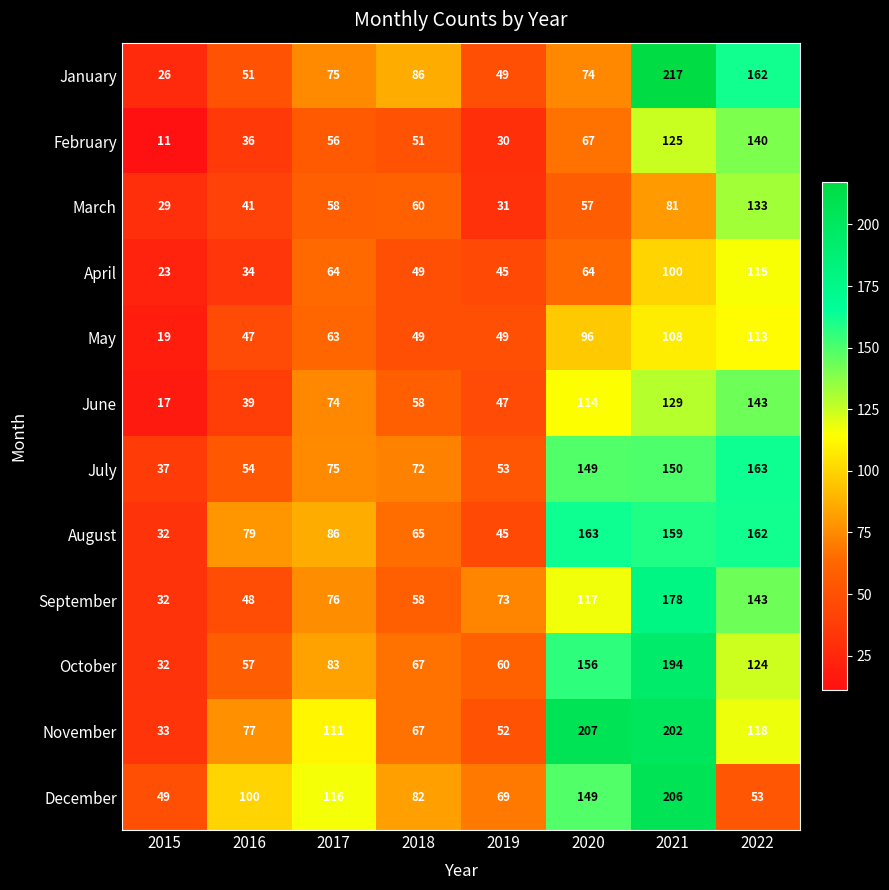

Which series has the largest total across all categories?

November